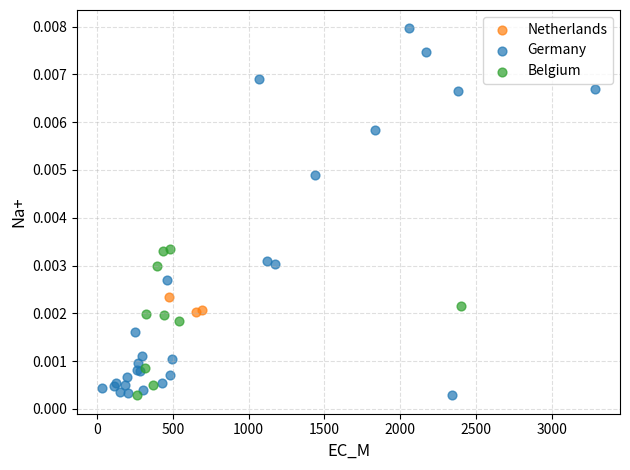

Which series has the widest spread of Y values?

Germany